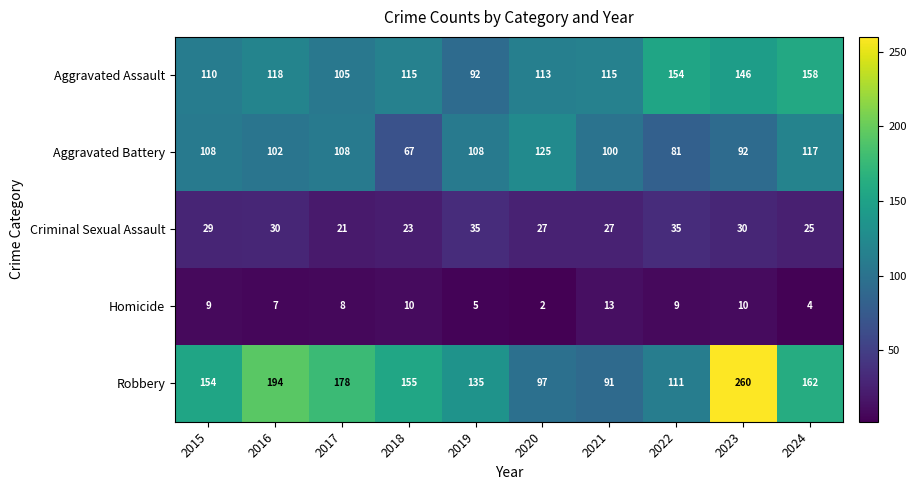

Where does the Robbery series first go above 155?

2016